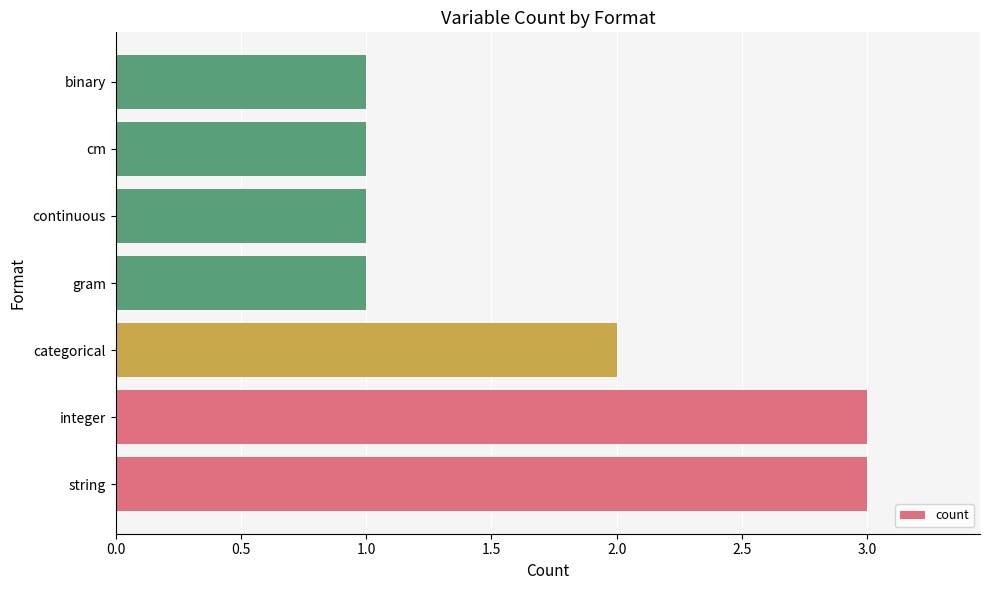

The value at gram is 1. True or false?

True